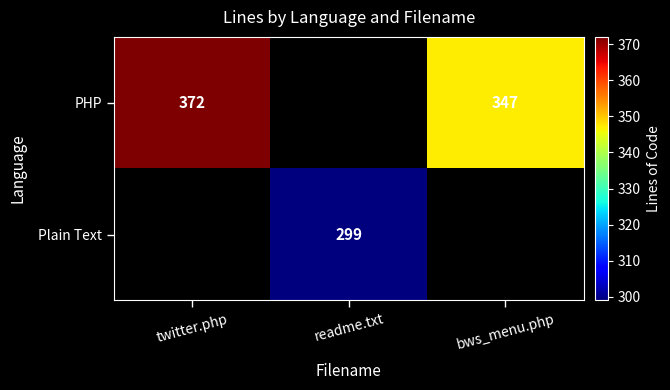

What is the sum of the PHP values at bws_menu.php and twitter.php?

719